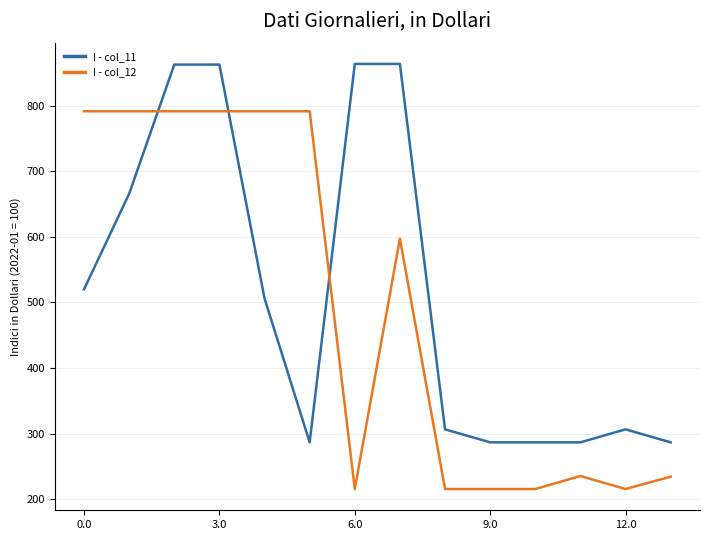

What is the maximum value shown in the chart?

863.6